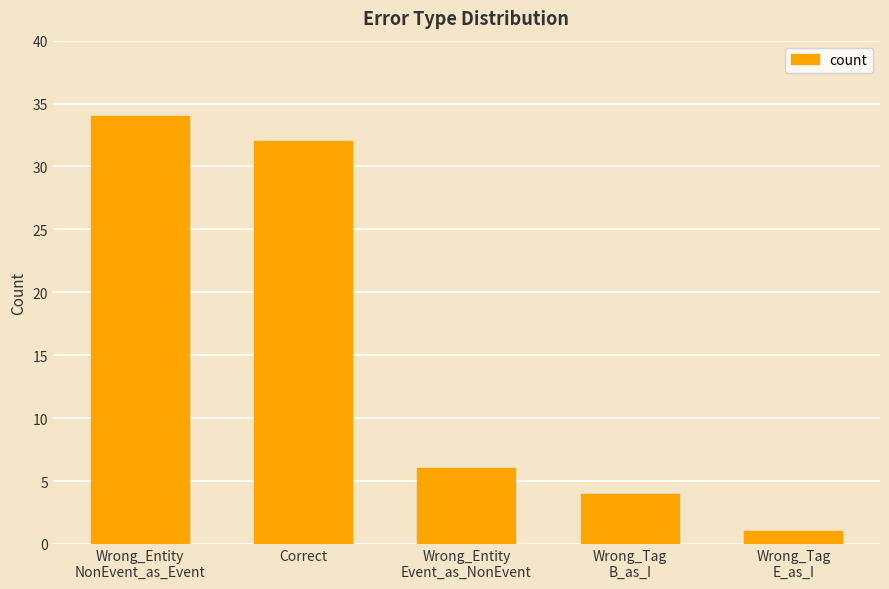

How many distinct data groups are displayed?

1